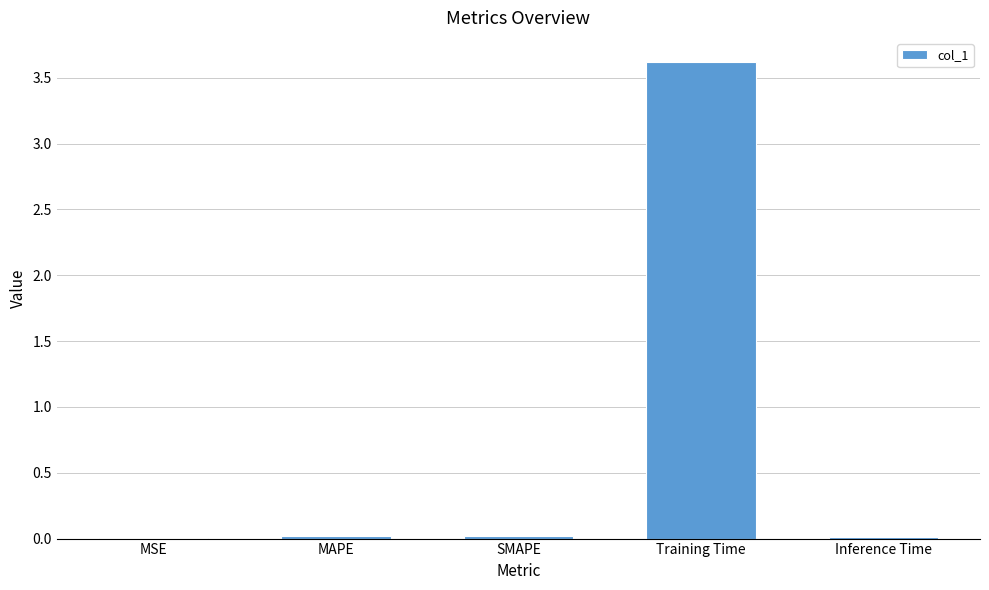

Between Training Time and SMAPE, which is larger?

Training Time